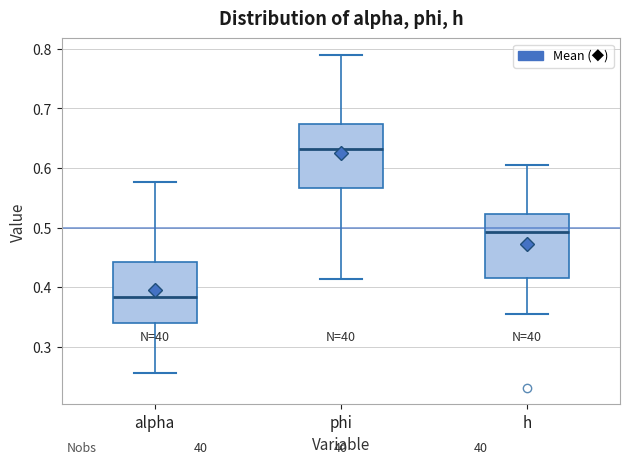

Where does the upper whisker of the box for alpha end on the y-axis? The values are not printed on the chart, so give them approximately, as read against the axis.

0.58